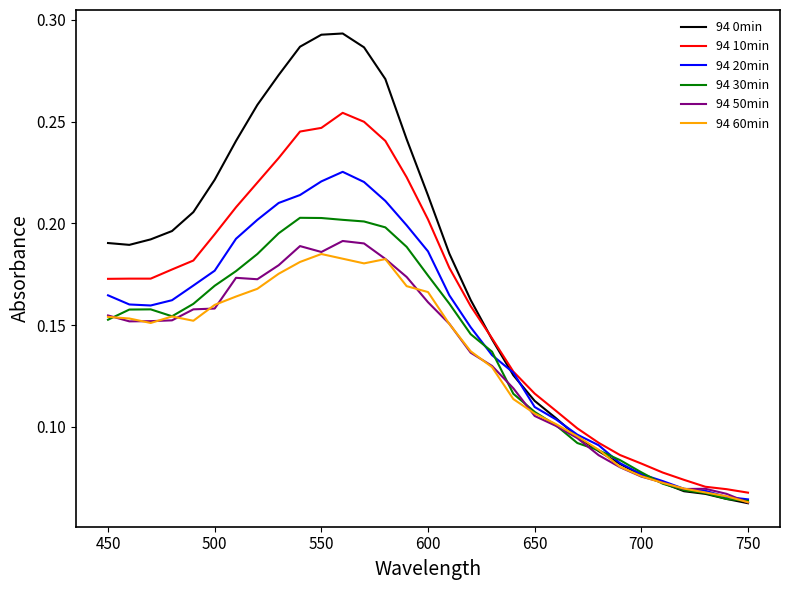

What are all the series names shown in the legend?

94 0min, 94 10min, 94 20min, 94 30min, 94 50min, 94 60min